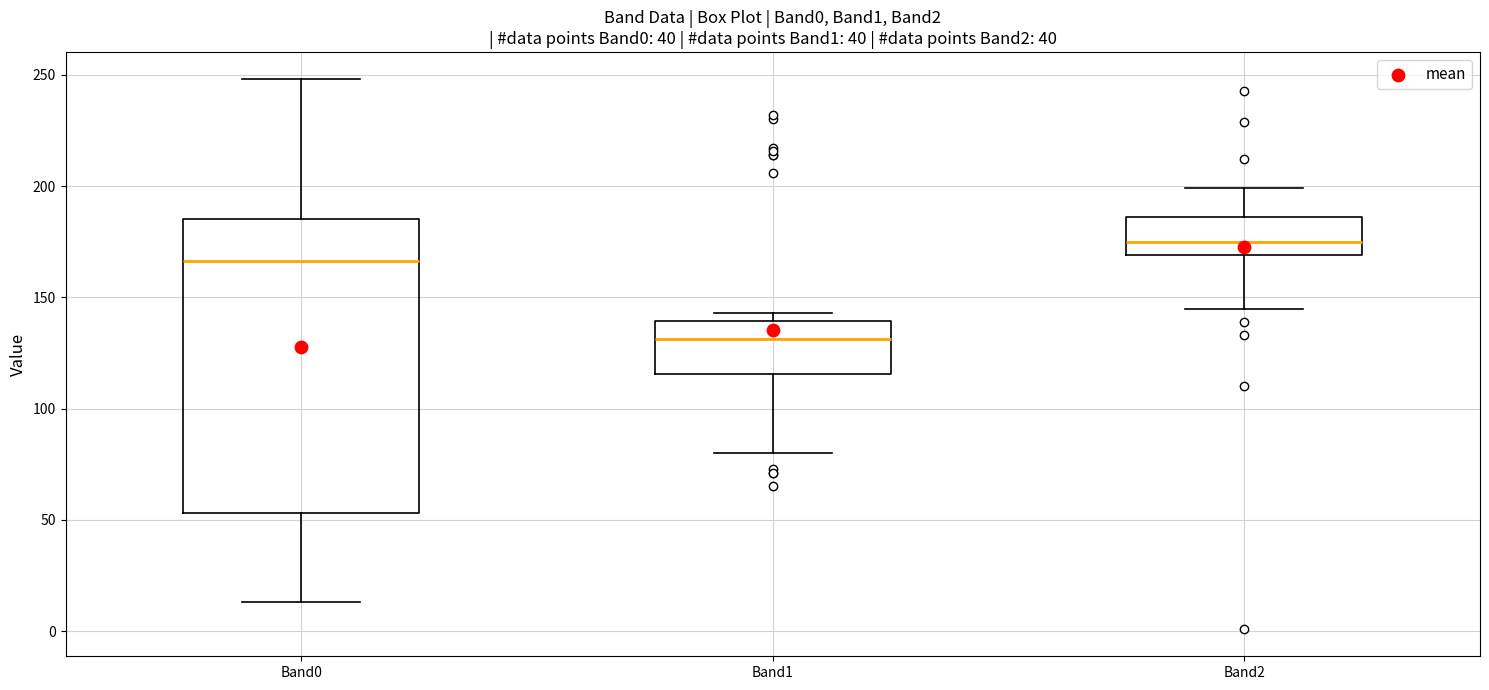

Comparing the boxes themselves (not the whiskers), which one is the tallest?

Band0